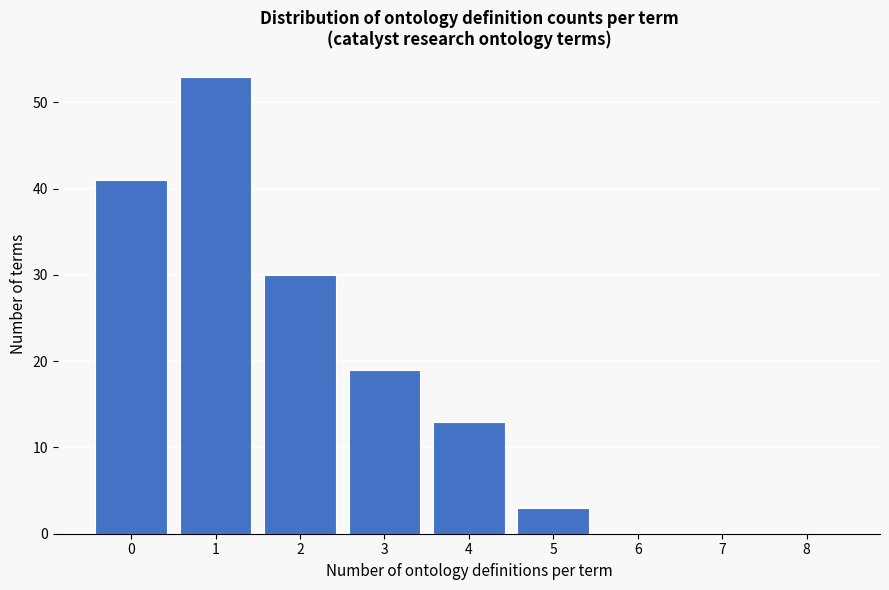

Over which range of the x-axis is the bar tallest?

0.5 to 1.5